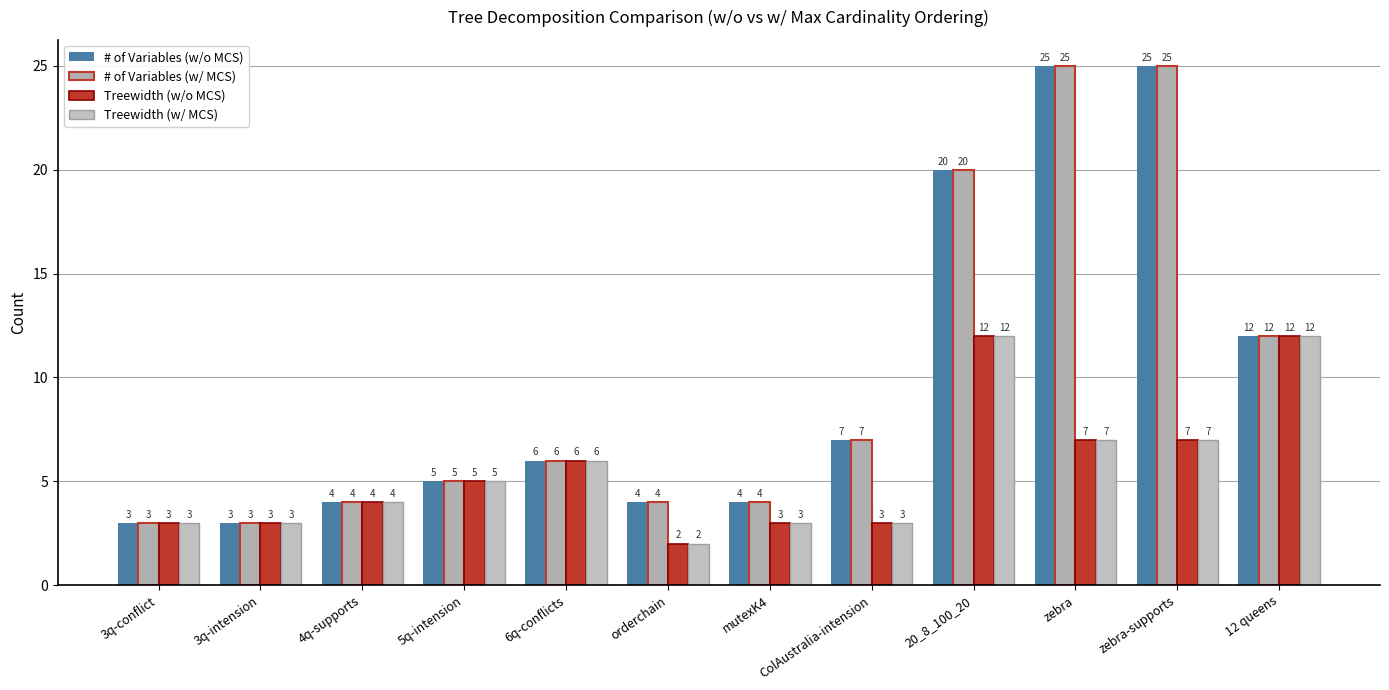

The value of # of Variables (w/ MCS) at zebra-supports is 25. True or false?

True